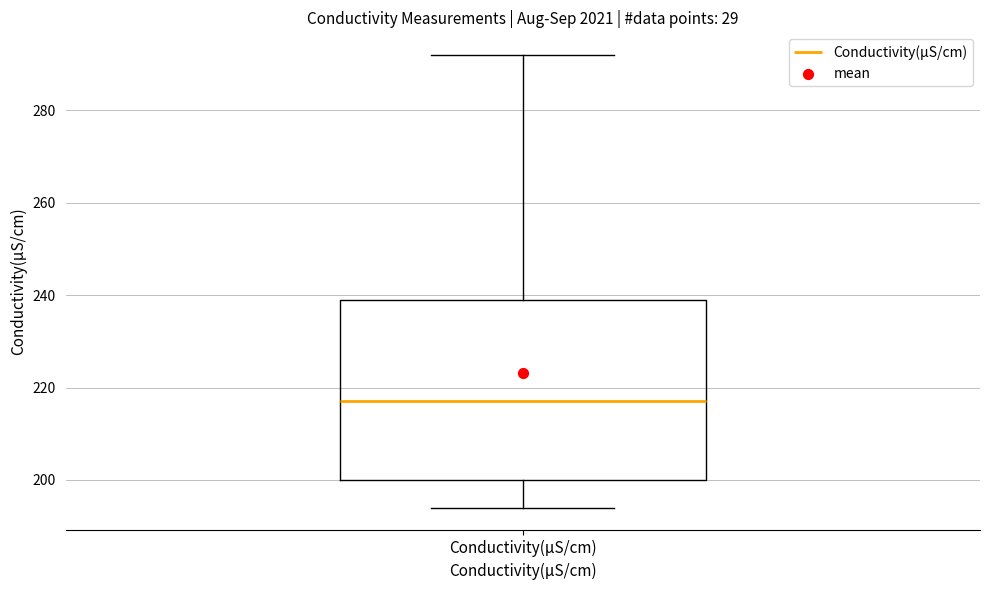

Read this box plot against the y-axis: the position of the median line, the range covered by the box, and the ends of both whiskers. The values are not printed on the chart, so give them approximately, as read against the axis.

median 218, box 200 to 240, whiskers 194 to 292